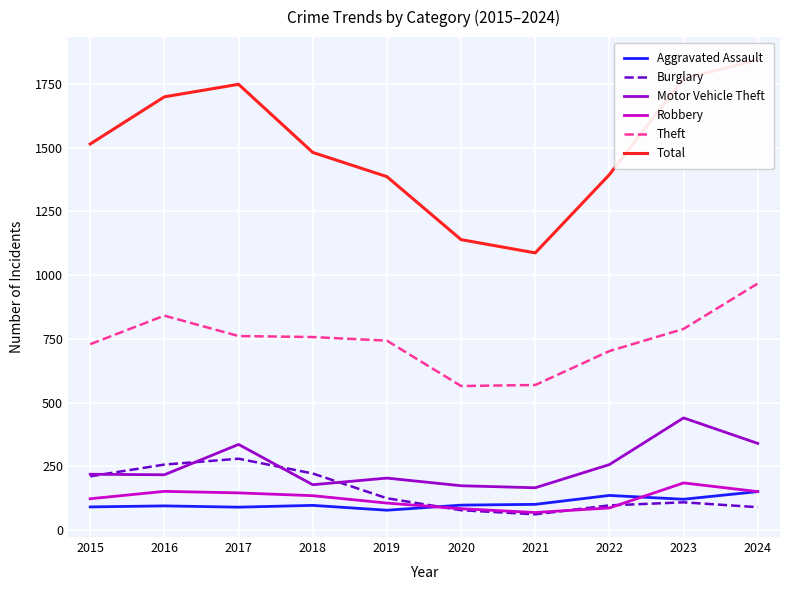

Where is the first local maximum for Motor Vehicle Theft?

2017